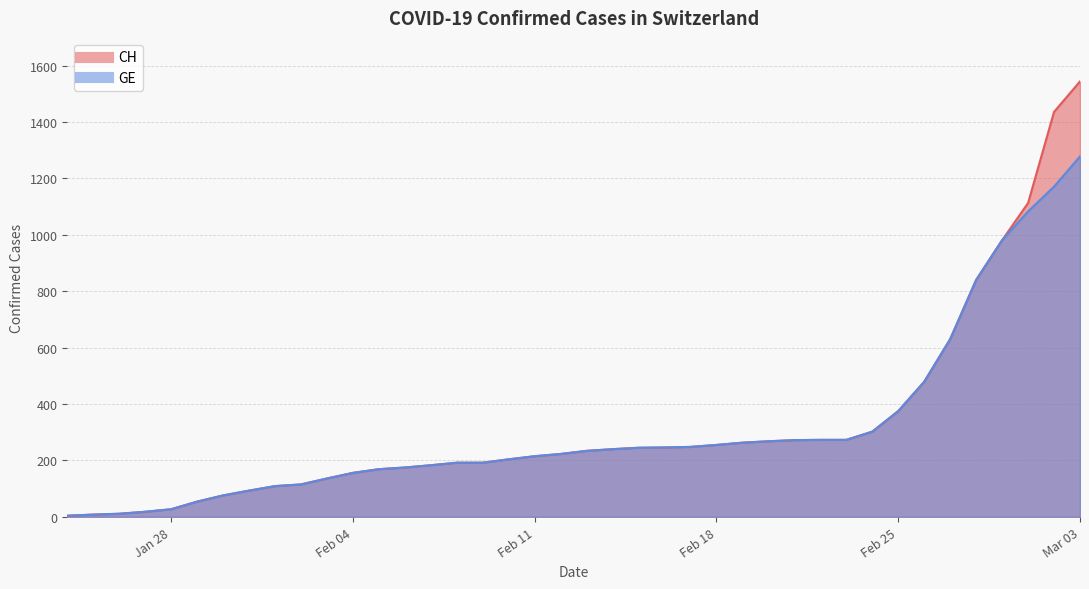

What is the difference between the maximum and minimum values in the GE series?

1274